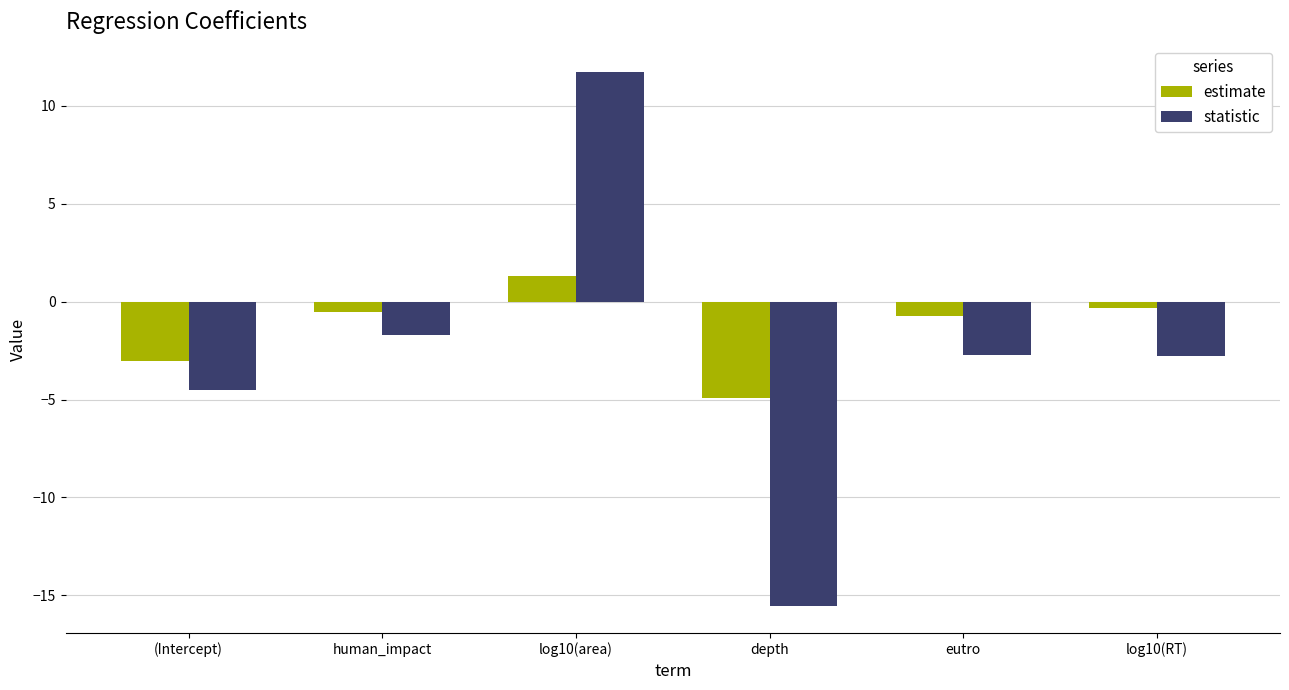

Read the statistic value at log10(area).

11.7